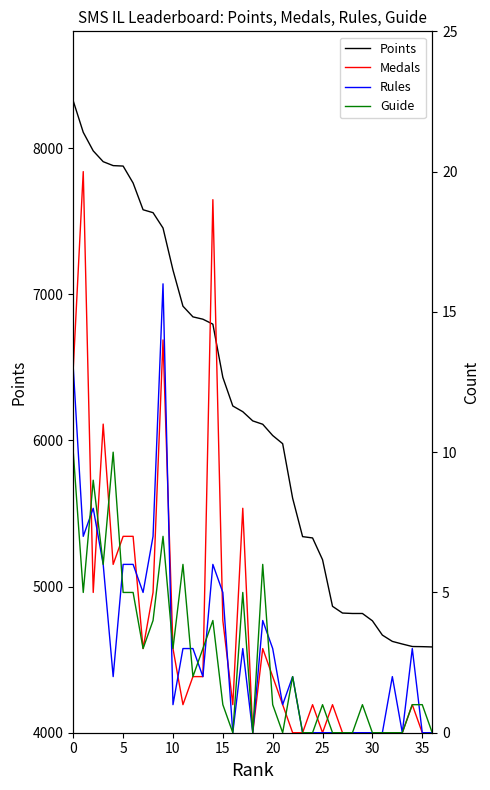

What is the label of the 29th point from the left?

28